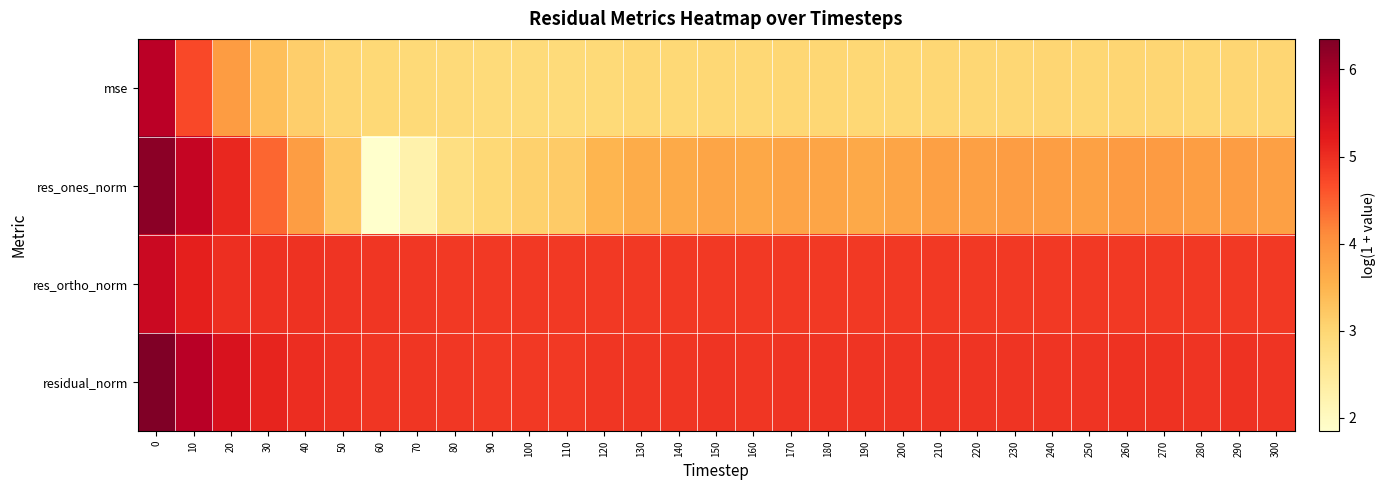

What is the spread (max minus min) of values at 120?

2.0